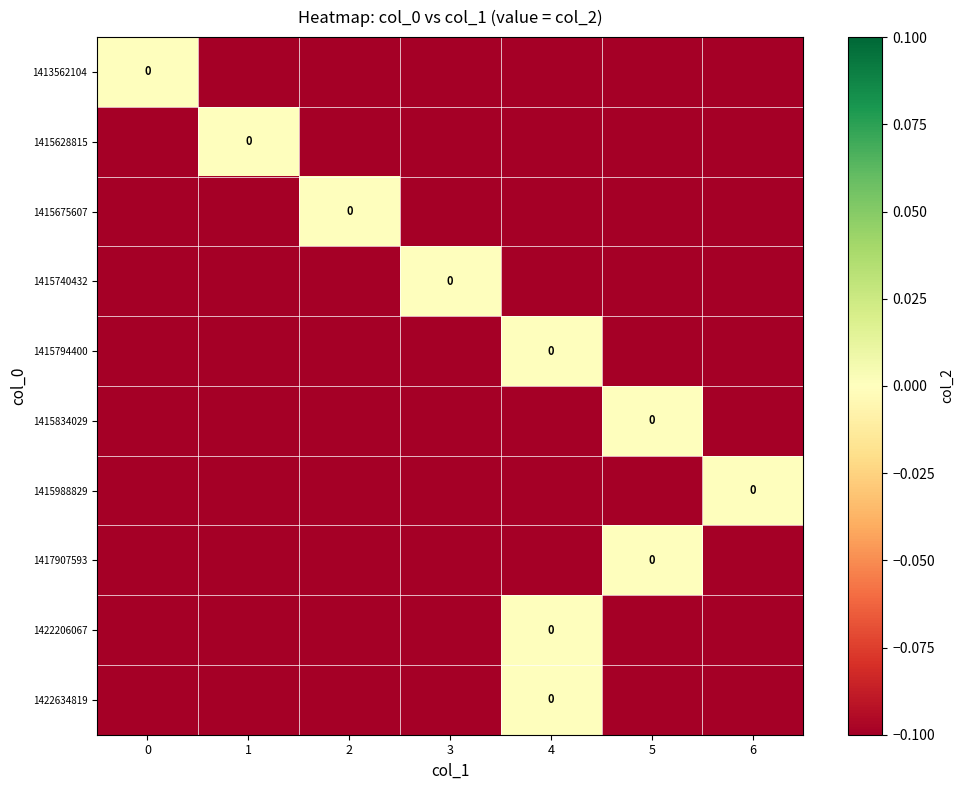

What value does the 1415675607 series have at 1?

-0.1